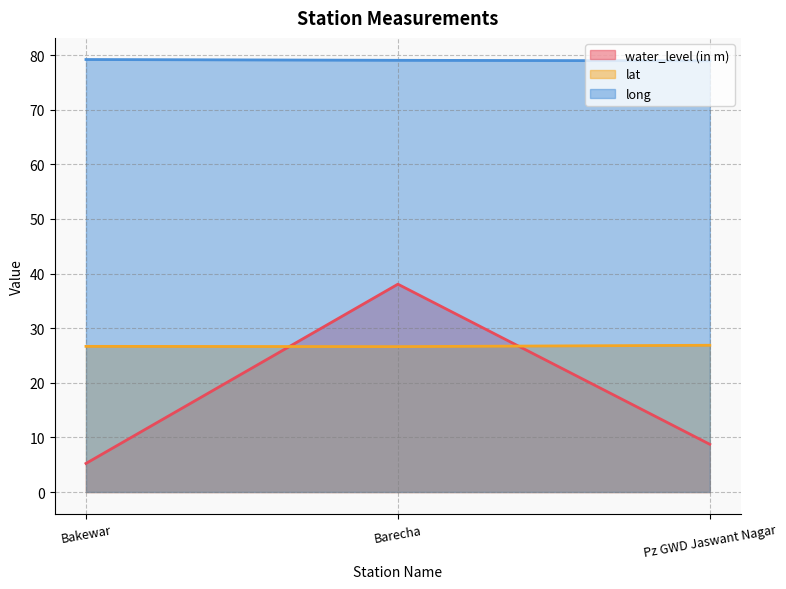

How many lines are shown in the chart?

3